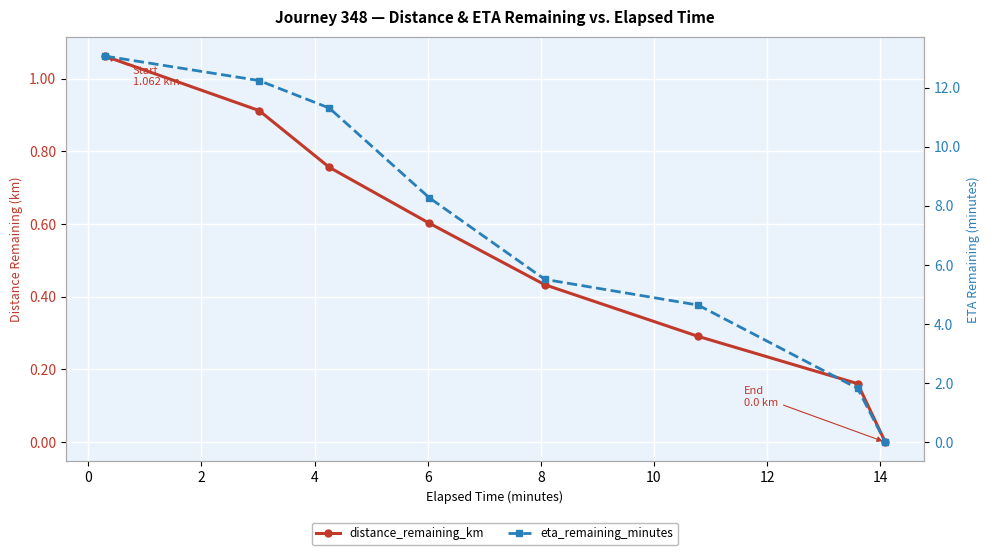

What is the total value across all series at 10?

2.0